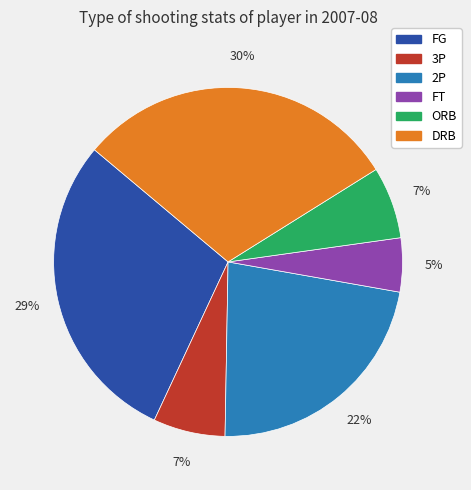

Between 2P and FT, which is larger?

2P